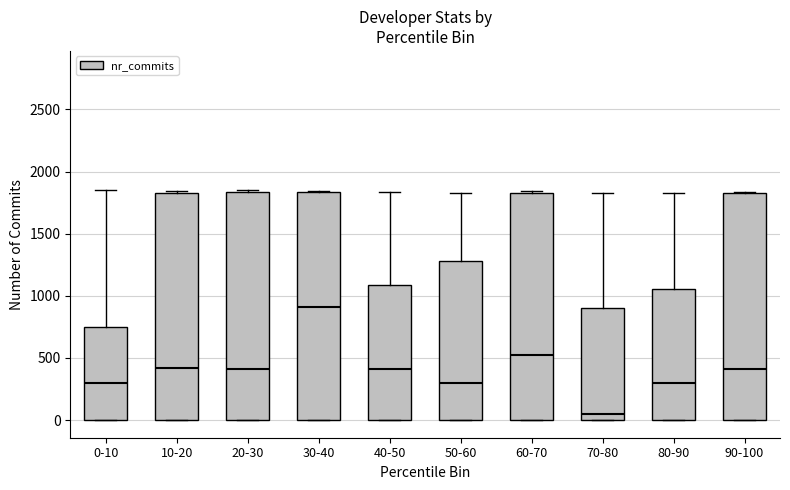

Reading left to right, read every box against the y-axis: the position of its median line, the range the box covers, and the ends of its whiskers. The values are not printed on the chart, so give them approximately, as read against the axis.

0-10: median 300, box 0 to 750, whiskers 0 to 1850
10-20: median 400, box 0 to 1850, whiskers 0 to 1850 (just above the box's upper edge)
20-30: median 400, box 0 to 1850, whiskers 0 to 1850 (just above the box's upper edge)
30-40: median 900, box 0 to 1850, whiskers 0 to 1850
40-50: median 400, box 0 to 1100, whiskers 0 to 1850
50-60: median 300, box 0 to 1300, whiskers 0 to 1850
60-70: median 500, box 0 to 1850, whiskers 0 to 1850 (just above the box's upper edge)
70-80: median 50, box 0 to 900, whiskers 0 to 1850
80-90: median 300, box 0 to 1050, whiskers 0 to 1850
90-100: median 400, box 0 to 1850, whiskers 0 to 1850